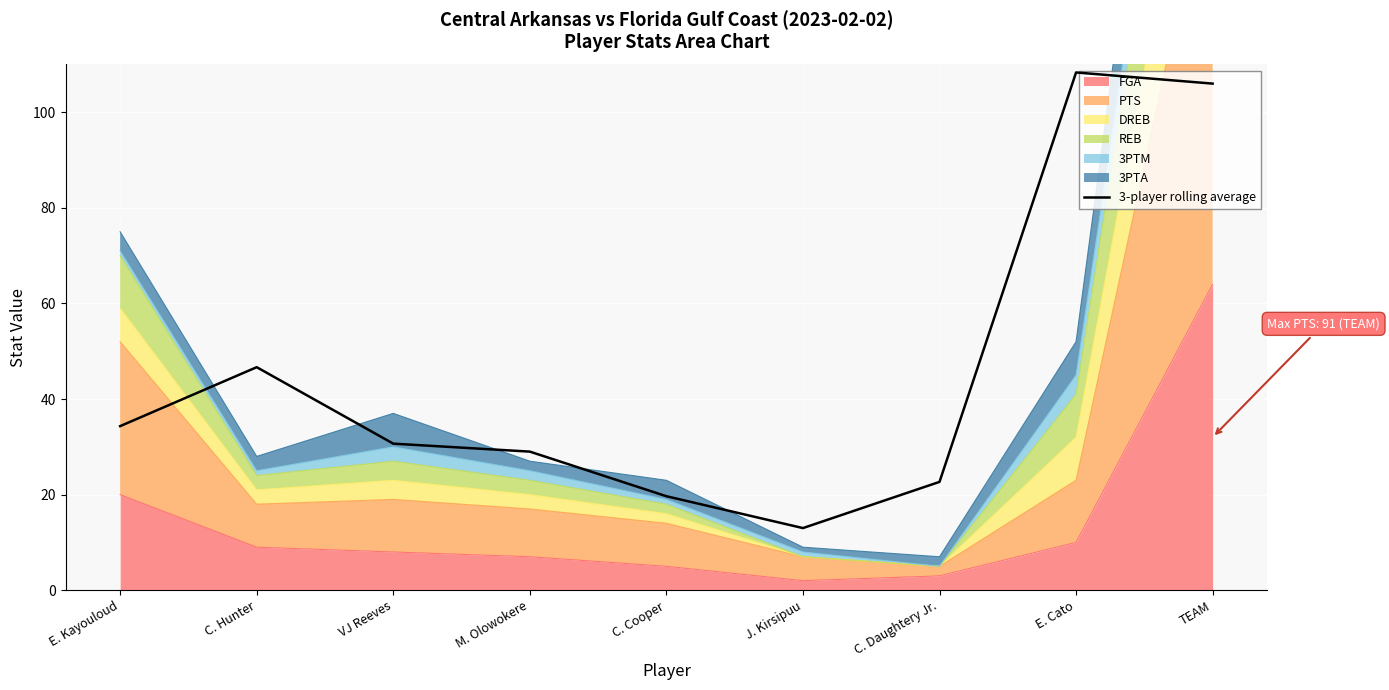

How many lines are shown in the chart?

1